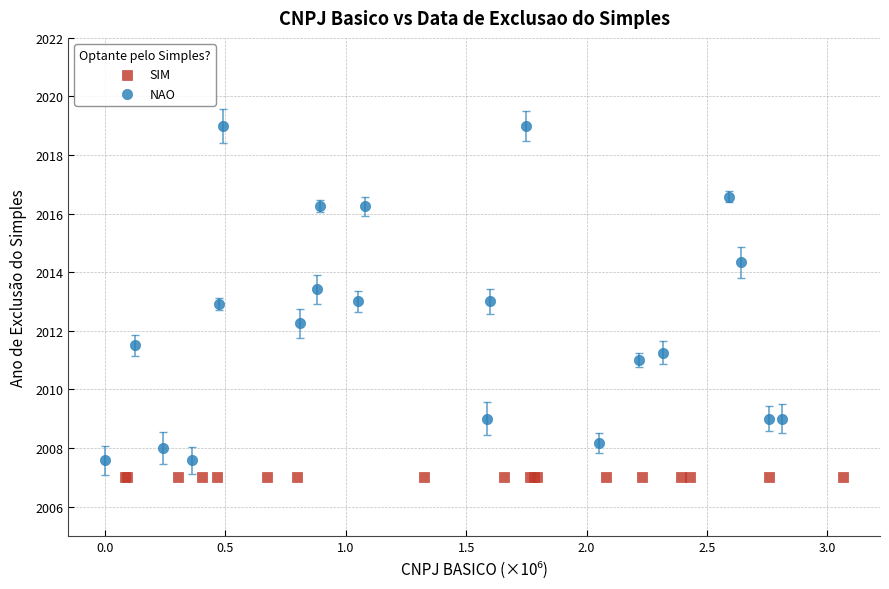

Which series reaches the maximum Y coordinate?

NAO